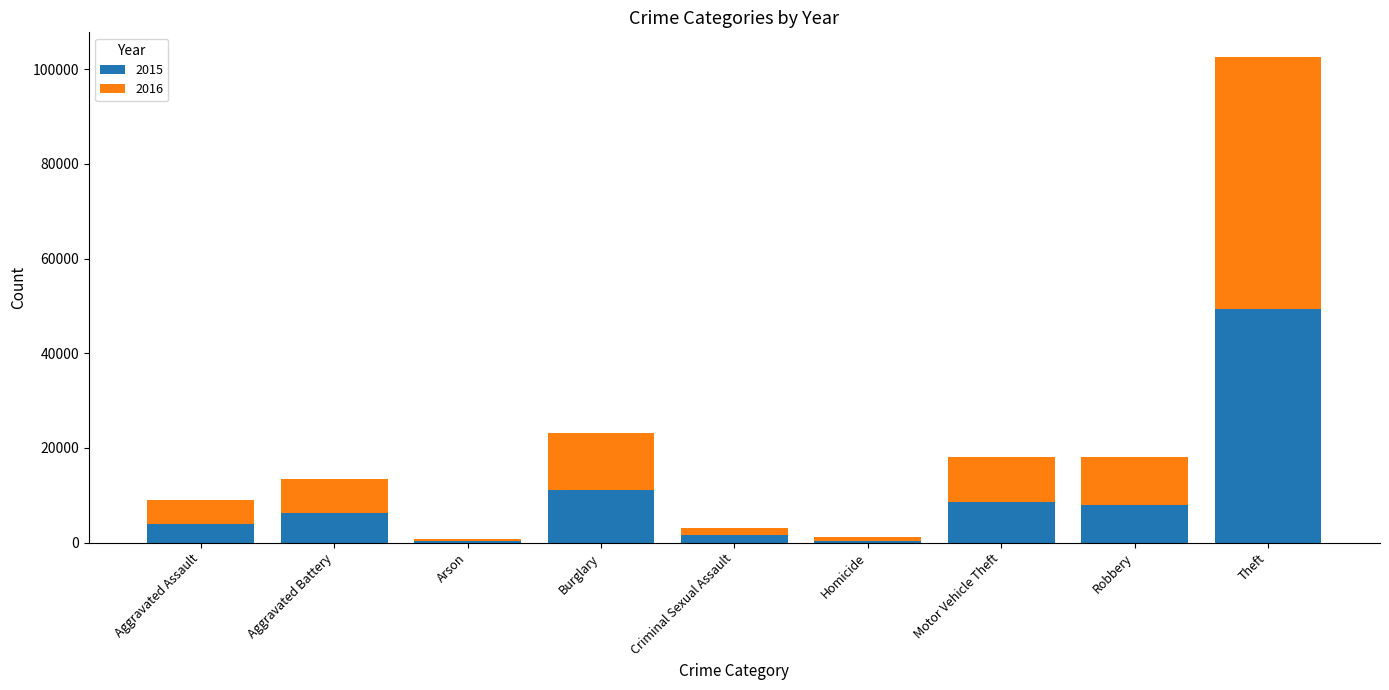

The value of 2015 at Burglary is 11022. True or false?

True